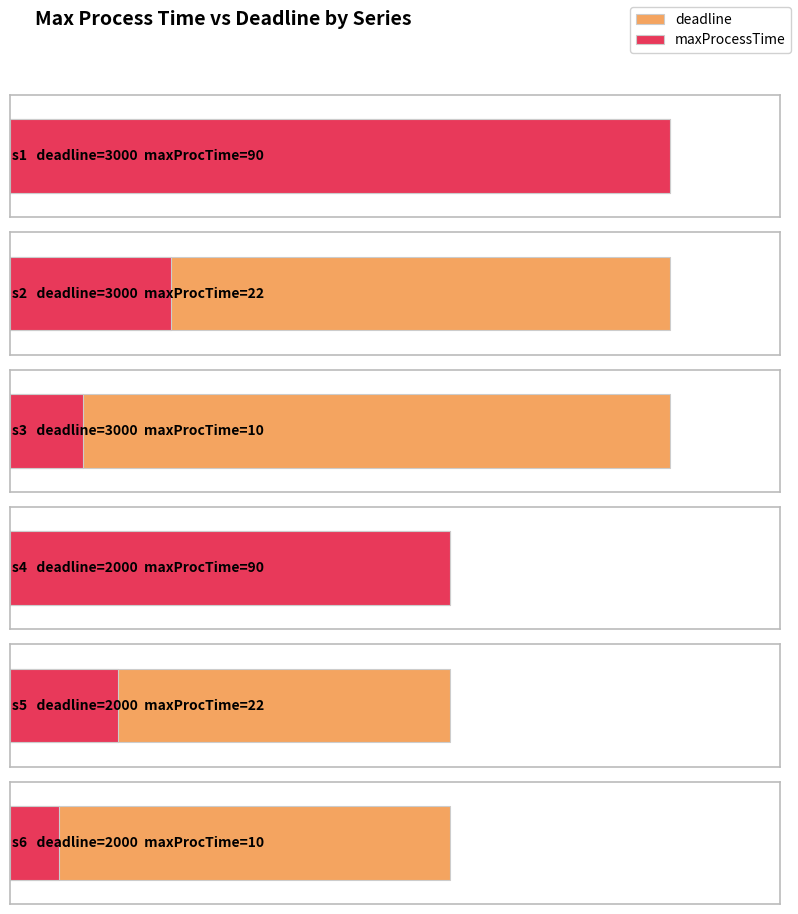

The chart shows a value of 3000 at s2. True or false?

True